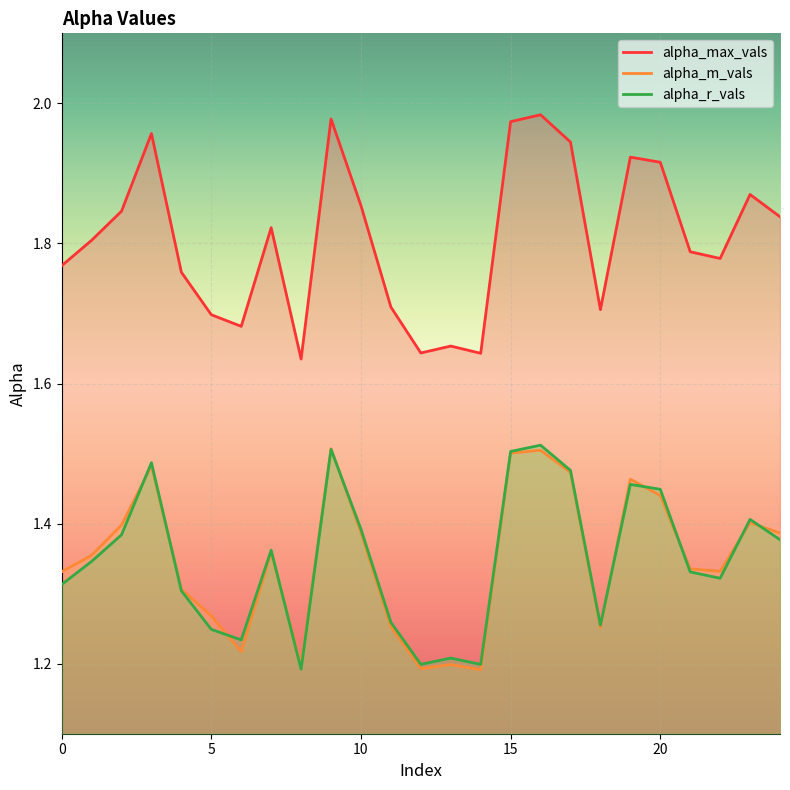

What is the difference between the second highest and minimum values in the alpha_m_vals series?

0.3